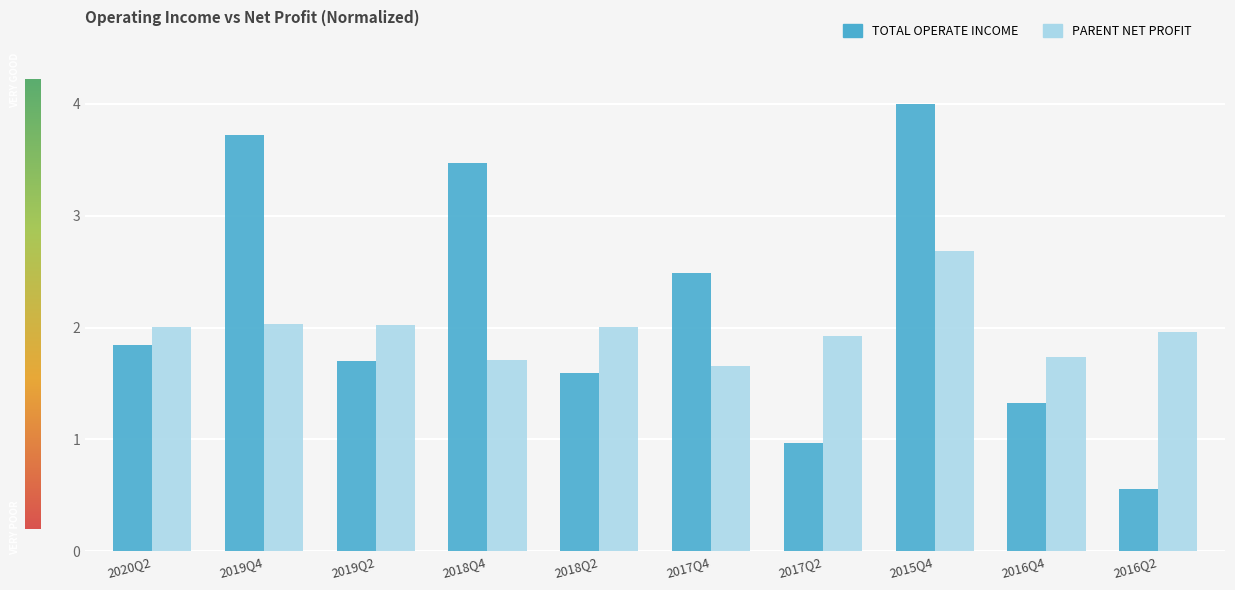

What is the spread (max minus min) of values at 2018Q2?

0.4